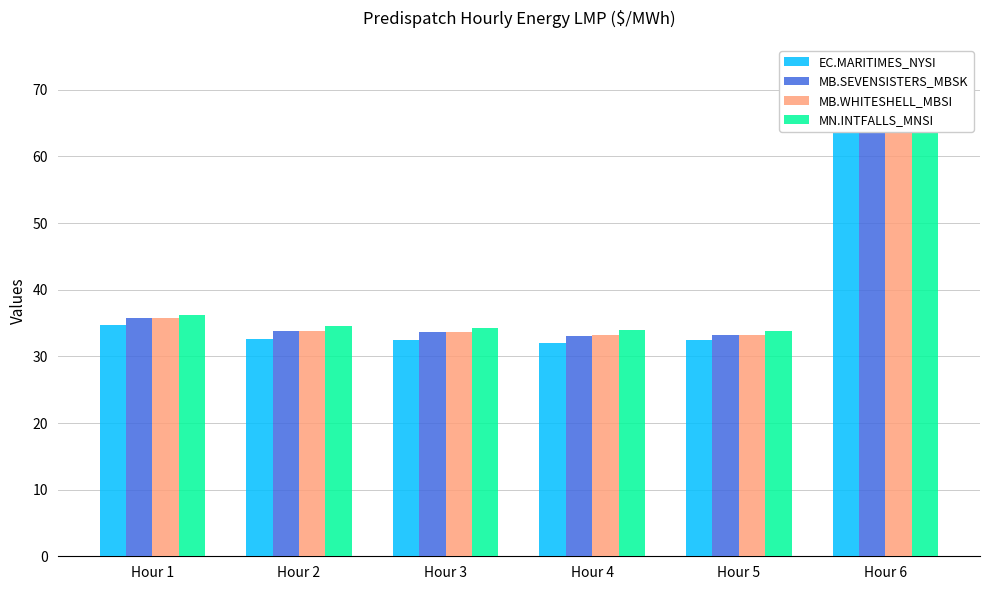

Which category has the lowest value in the MN.INTFALLS_MNSI series?

Hour 5